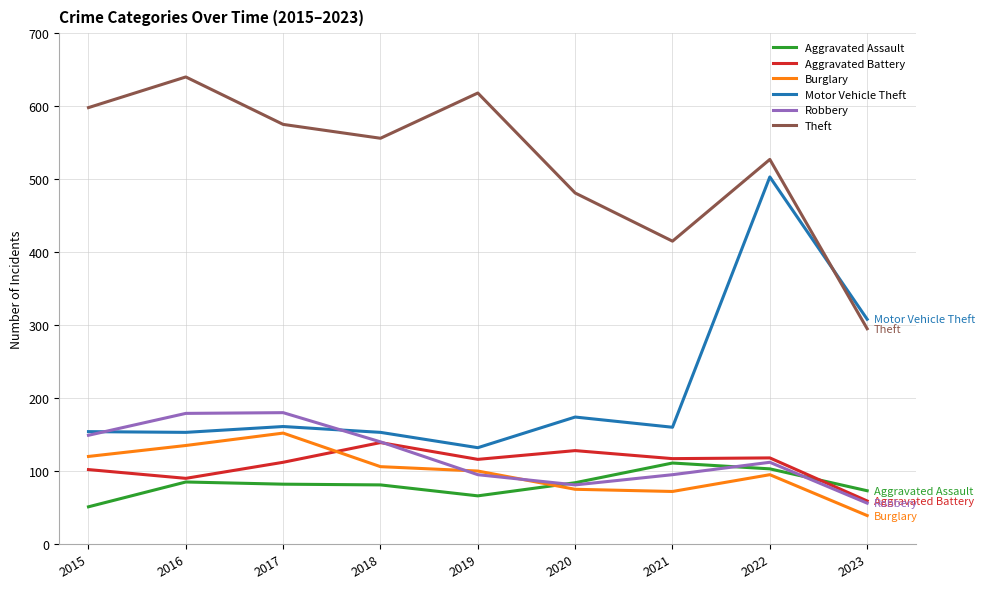

What is the maximum value shown in the chart?

640